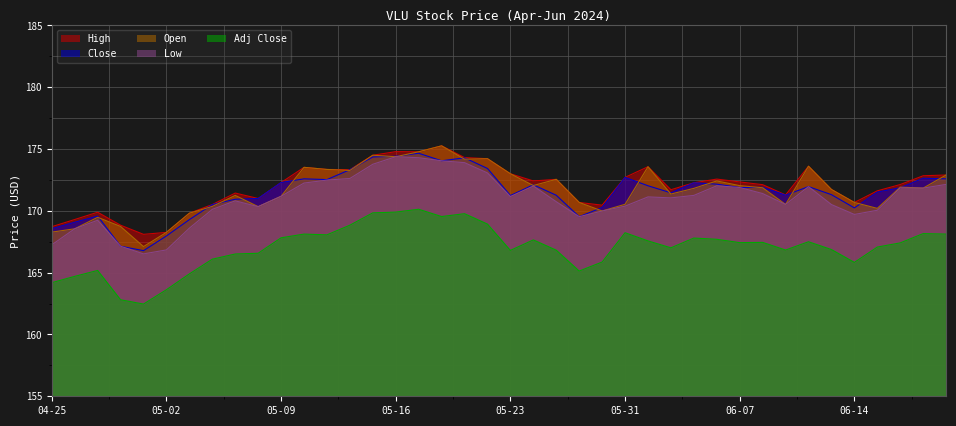

Which label corresponds to the largest value in the chart?

2024-05-20